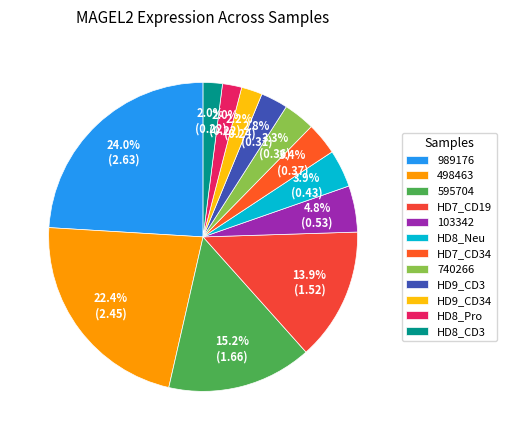

Is it true that 595704 is 15% of the pie?

True